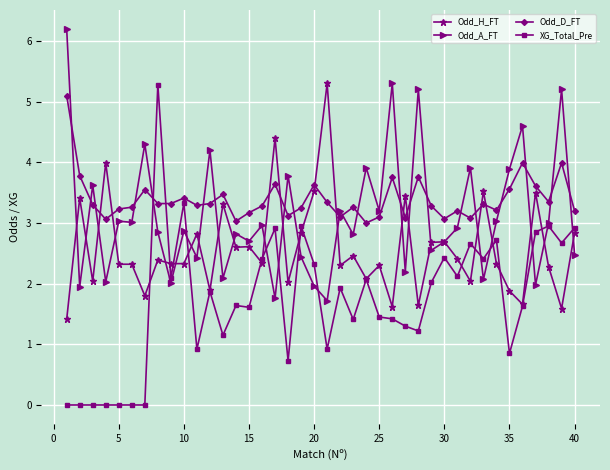

How many lines are shown in the chart?

4